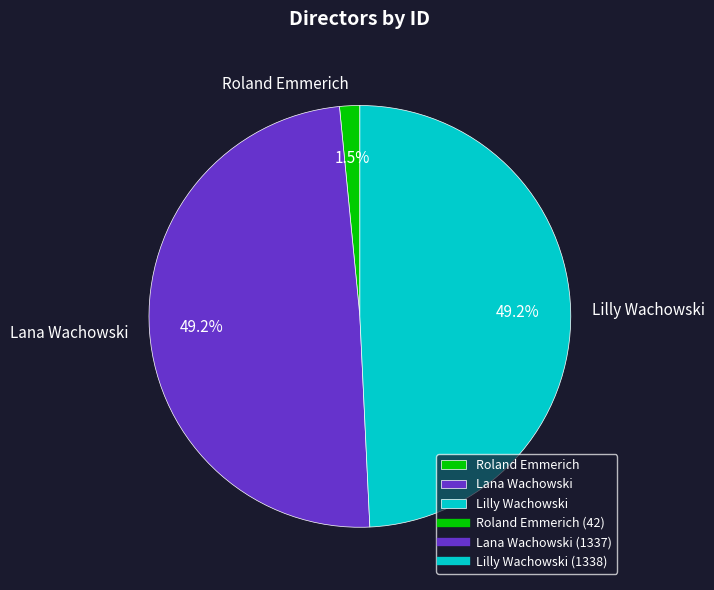

What is the ratio of the value at Lilly Wachowski to the value at Lana Wachowski?

1.0